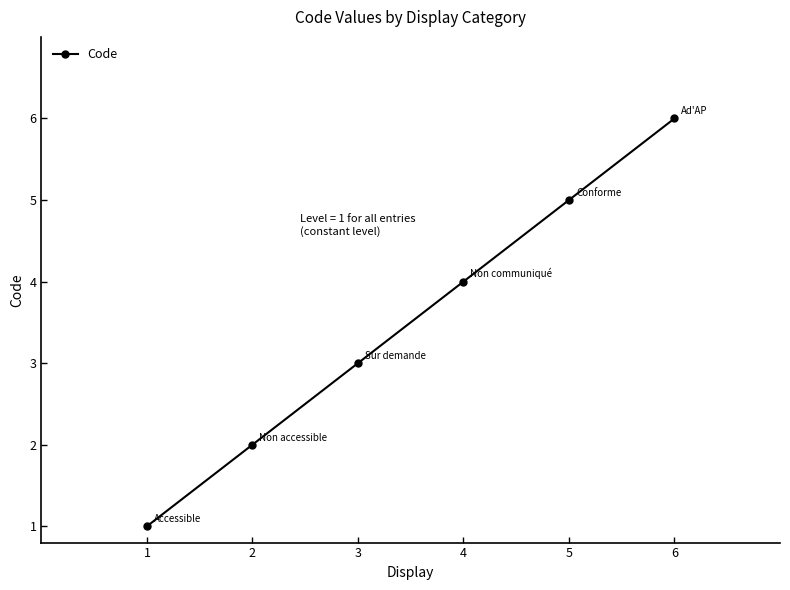

Reading left to right, transcribe all the data shown in this chart.

1=1	2=2	3=3	4=4	5=5	6=6